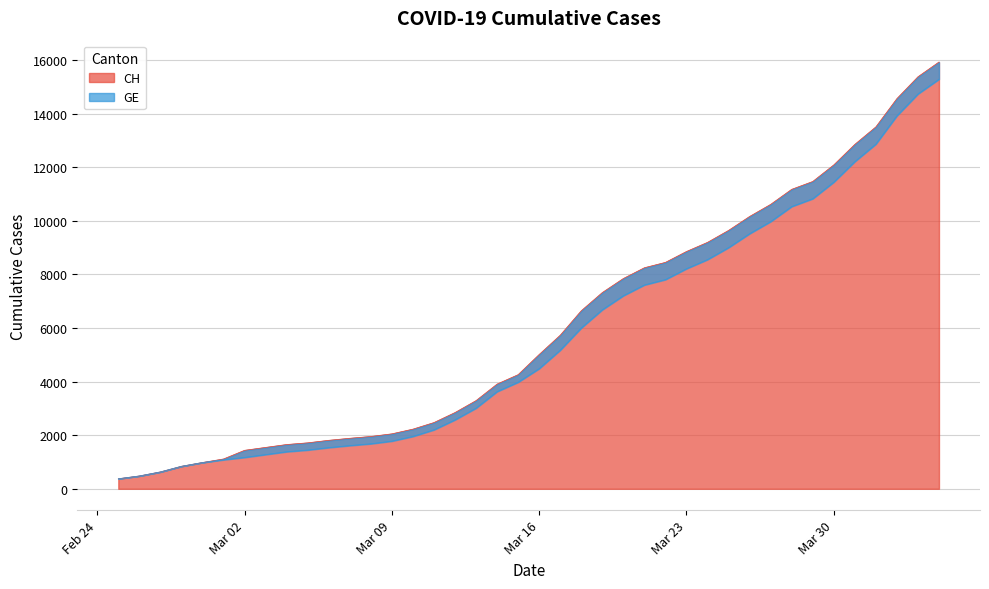

What is the smallest value displayed?

375